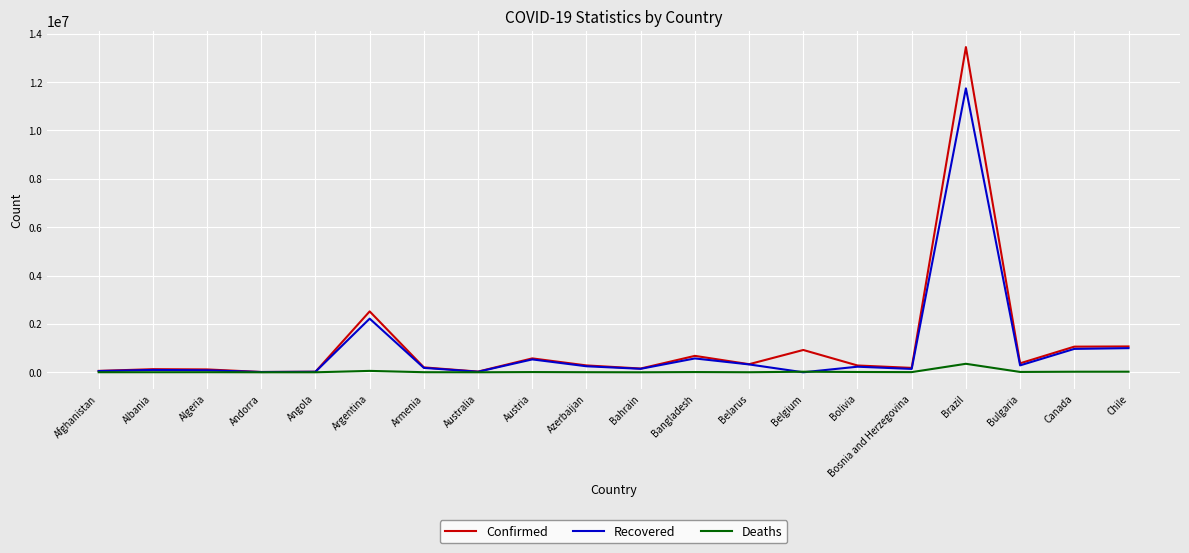

Which series has the widest spread of values?

Confirmed